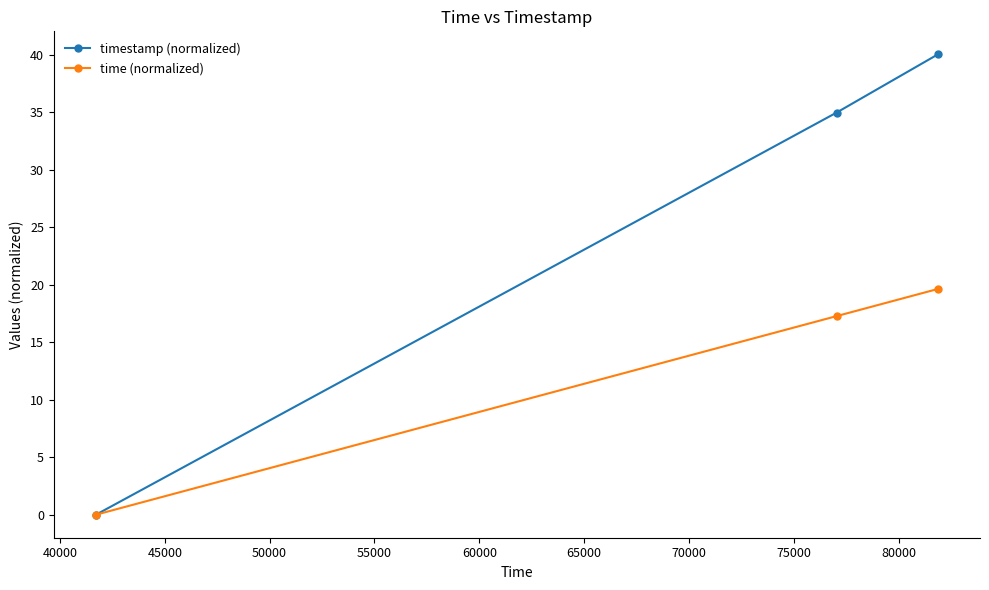

Which series has the largest range (max minus min)?

timestamp (normalized)